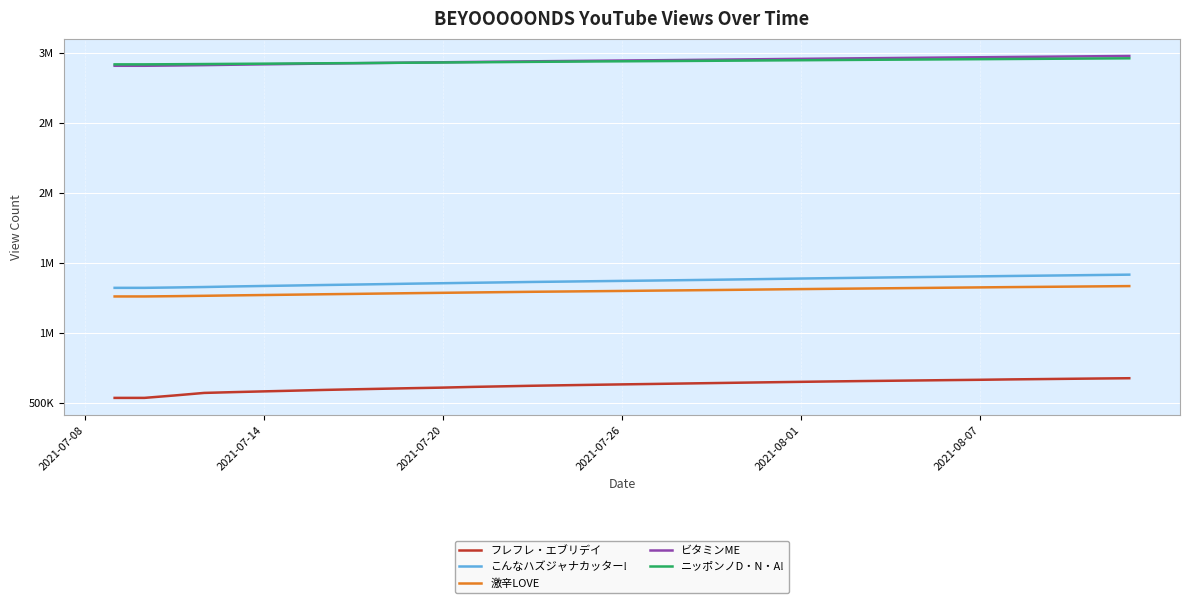

Which series changed the most between 9 and 24?

フレフレ・エブリデイ